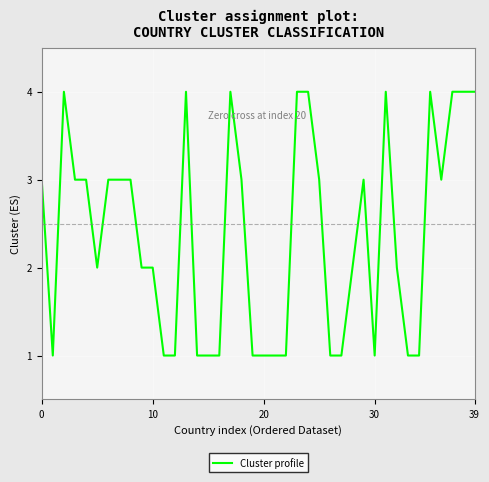

What is the maximum value shown in the chart?

4